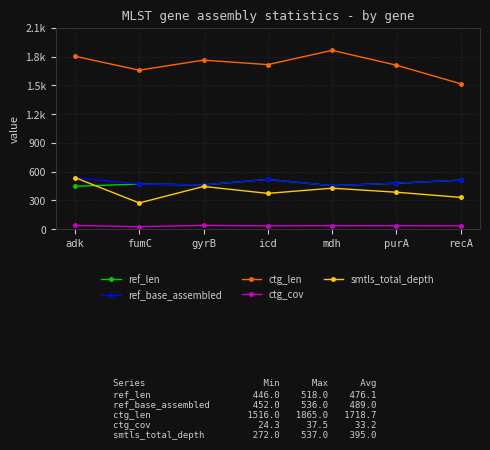

What is the highest value of the ref_len series?

518.0